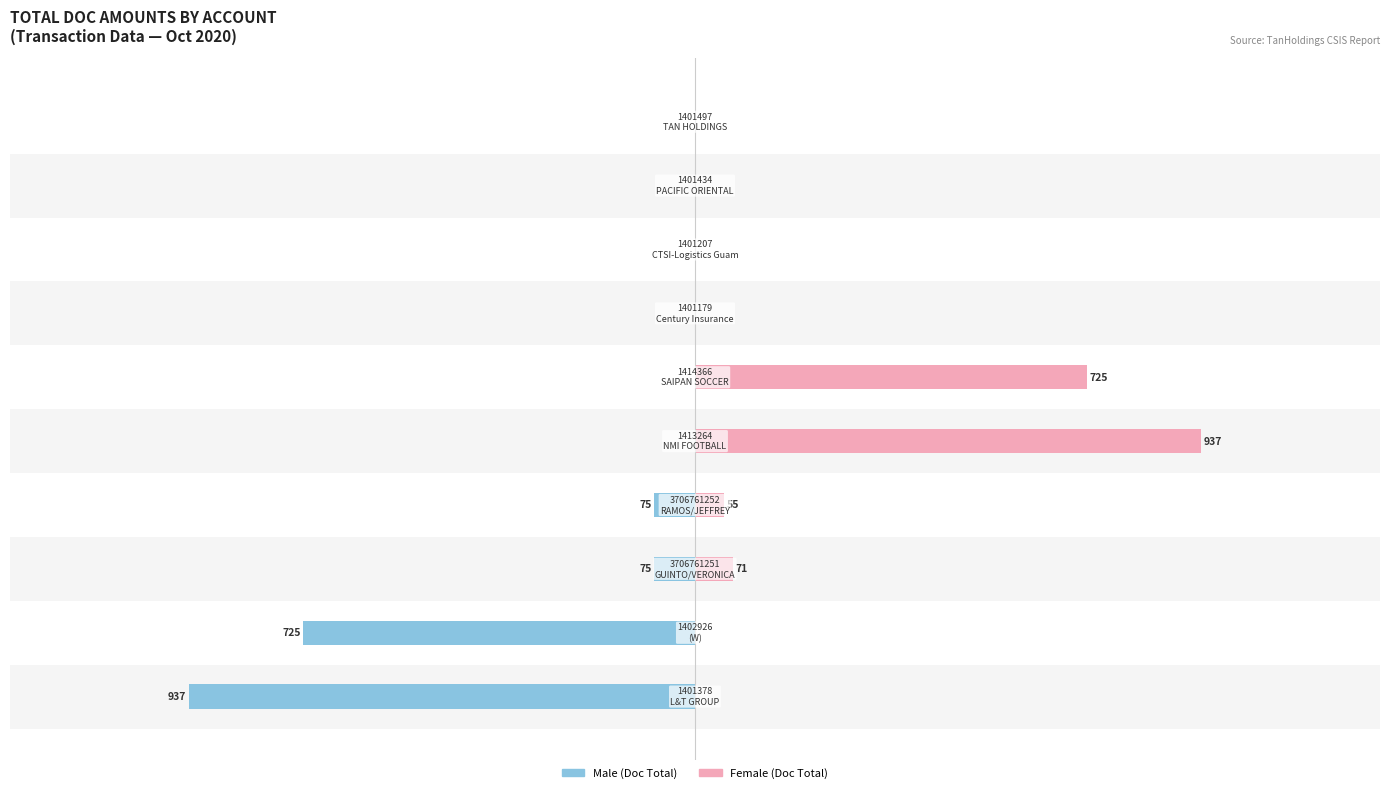

Is it true that Female equals 0.0 at −1500?

True